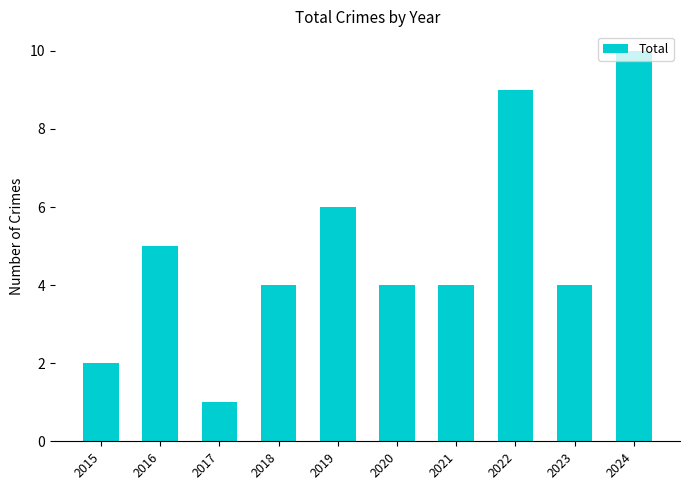

Reading left to right, what are all the values shown in this chart?

2	5	1	4	6	4	4	9	4	10